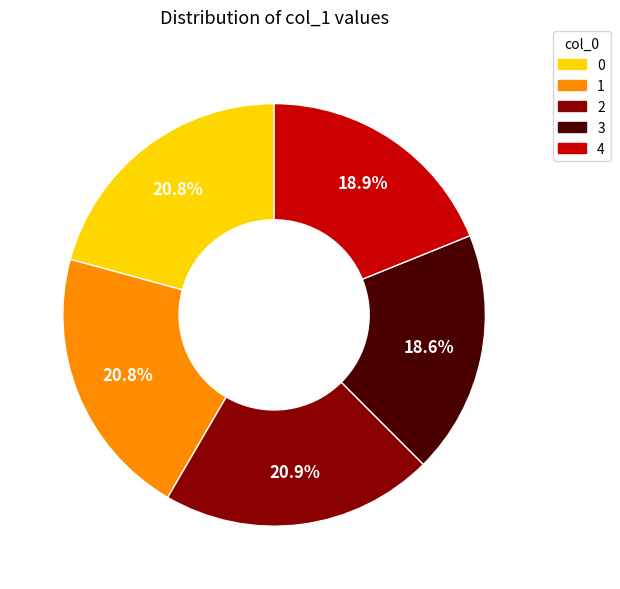

Approximately how many times larger is the value at 4 compared to 0?

0.9